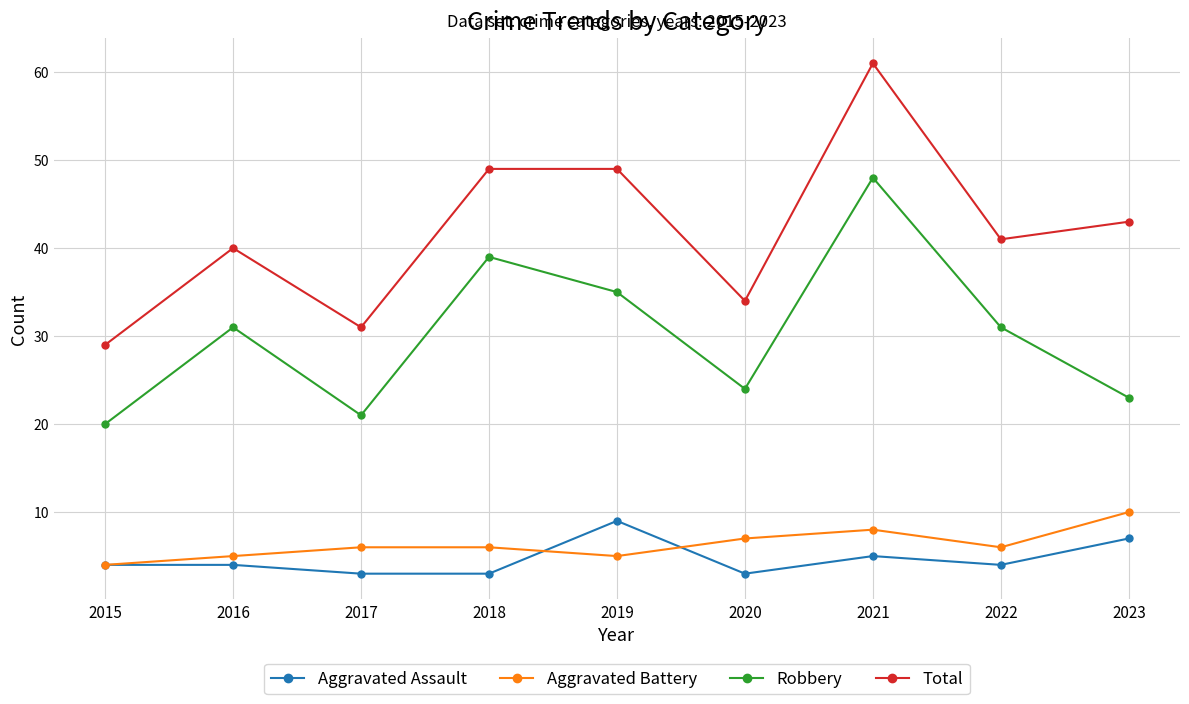

At which label does Total first exceed 41?

2018